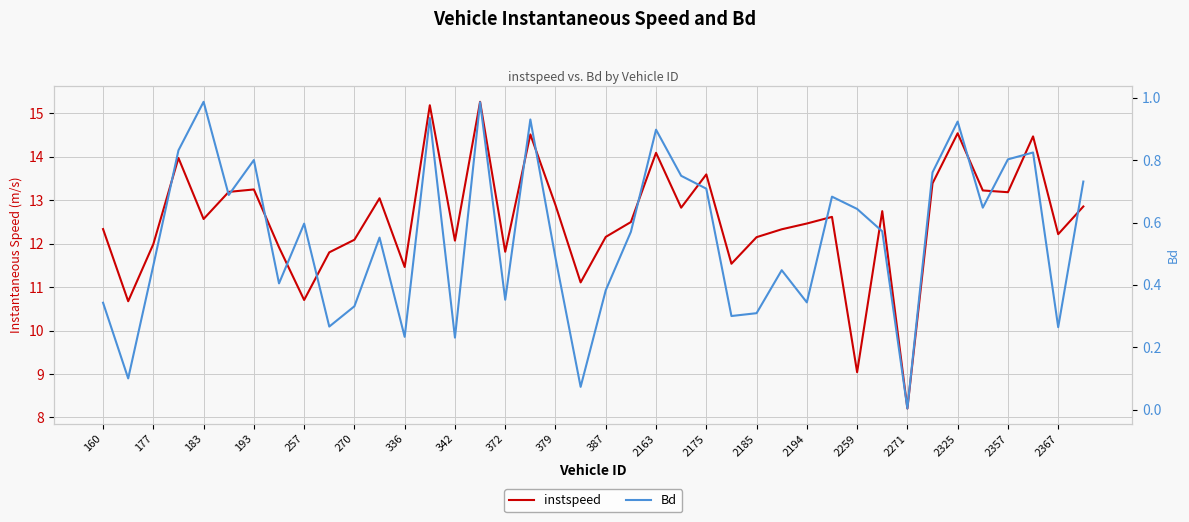

How many distinct data groups are displayed?

2